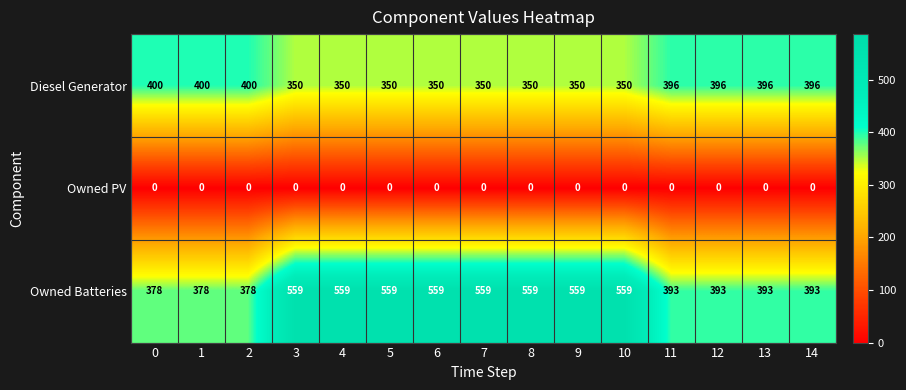

List the series in order of their overall mean, highest first.

Owned Batteries, Diesel Generator, Owned PV